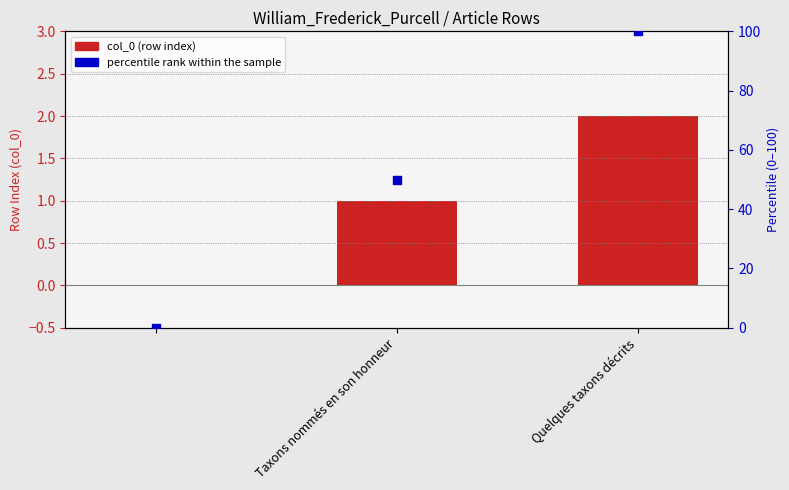

Which series has the largest total across all categories?

percentile rank within the sample